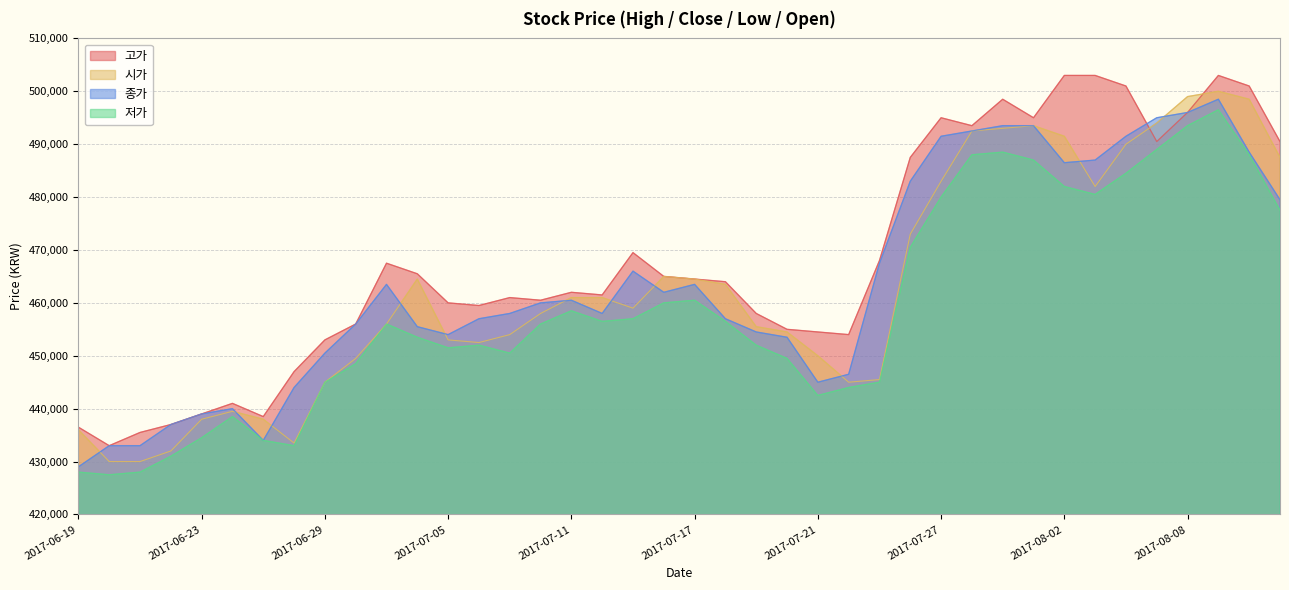

How many data points in 시가 are above 459000?

19